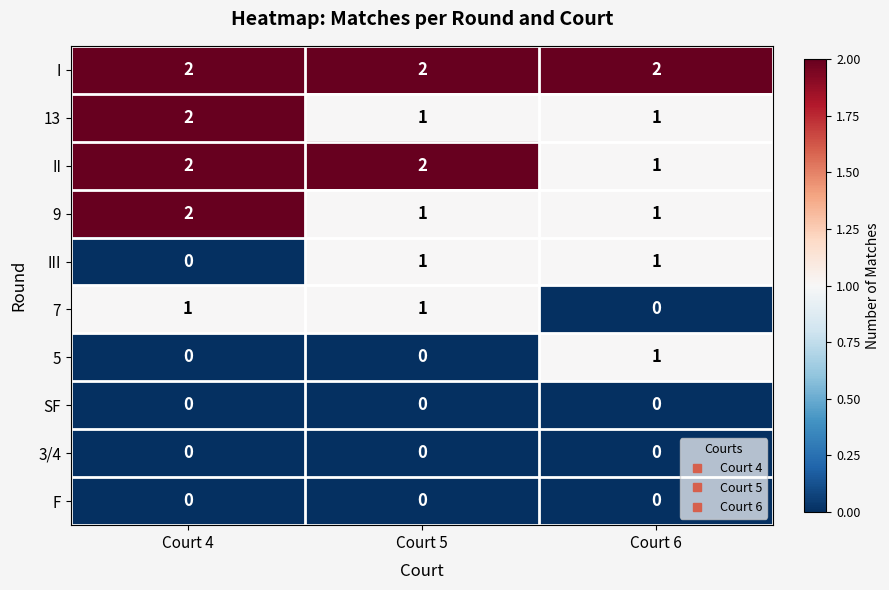

At which label does III reach its minimum?

Court 4